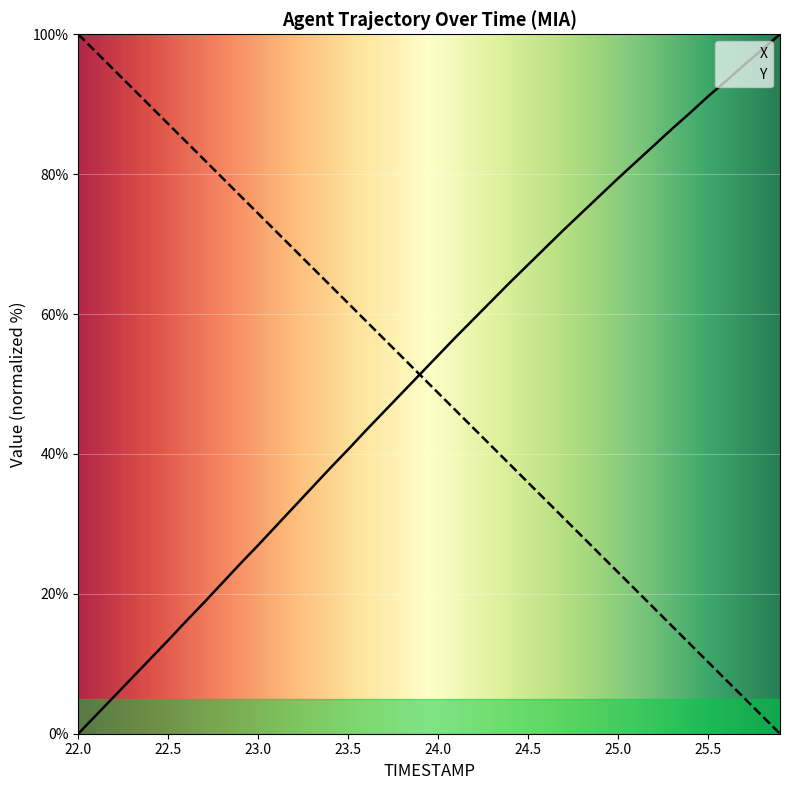

Reading left to right, extract all data points from this chart.

TIMESTAMP: 100.0	97.4	94.9	92.3	89.7	87.2	84.6	82.1	79.5	76.9	74.4	71.8	69.2	66.7	64.1	61.5	59.0	56.4	53.9	51.3	48.7	46.2	43.6	41.0	38.5	35.9	33.3	30.8	28.2	25.6	23.1	20.5	18.0	15.4	12.8	10.3	7.7	5.1	2.6	0.0
X: 0.0	2.7	5.3	8.0	10.7	13.4	16.1	18.8	21.5	24.3	27.0	29.7	32.5	35.2	38.0	40.6	43.4	46.1	48.7	51.4	54.1	56.8	59.4	61.9	64.5	67.1	69.6	72.1	74.5	77.0	79.4	81.8	84.1	86.5	88.8	91.1	93.3	95.6	97.8	100.0